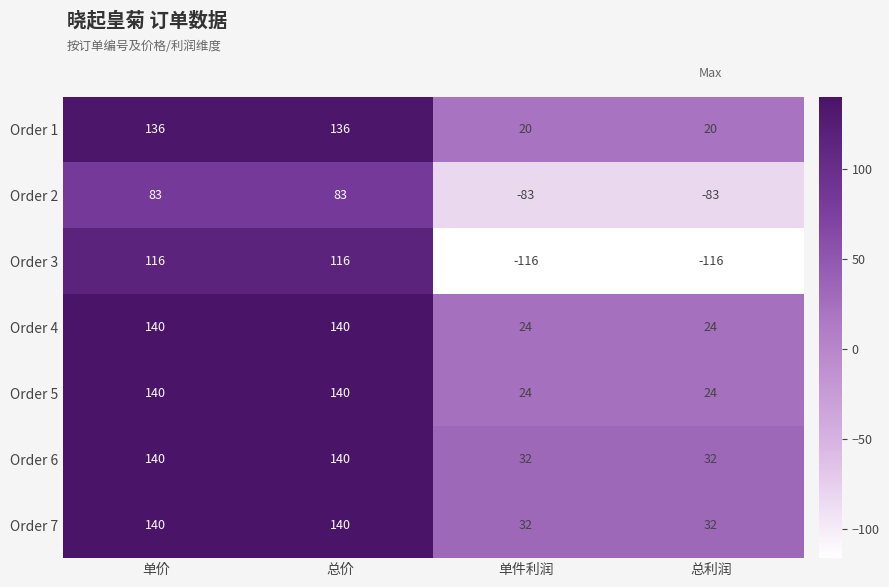

Reading left to right, transcribe all the data shown in this chart.

Order 1: 136	136	20	20
Order 2: 83	83	-83	-83
Order 3: 116	116	-116	-116
Order 4: 140	140	24	24
Order 5: 140	140	24	24
Order 6: 140	140	32	32
Order 7: 140	140	32	32